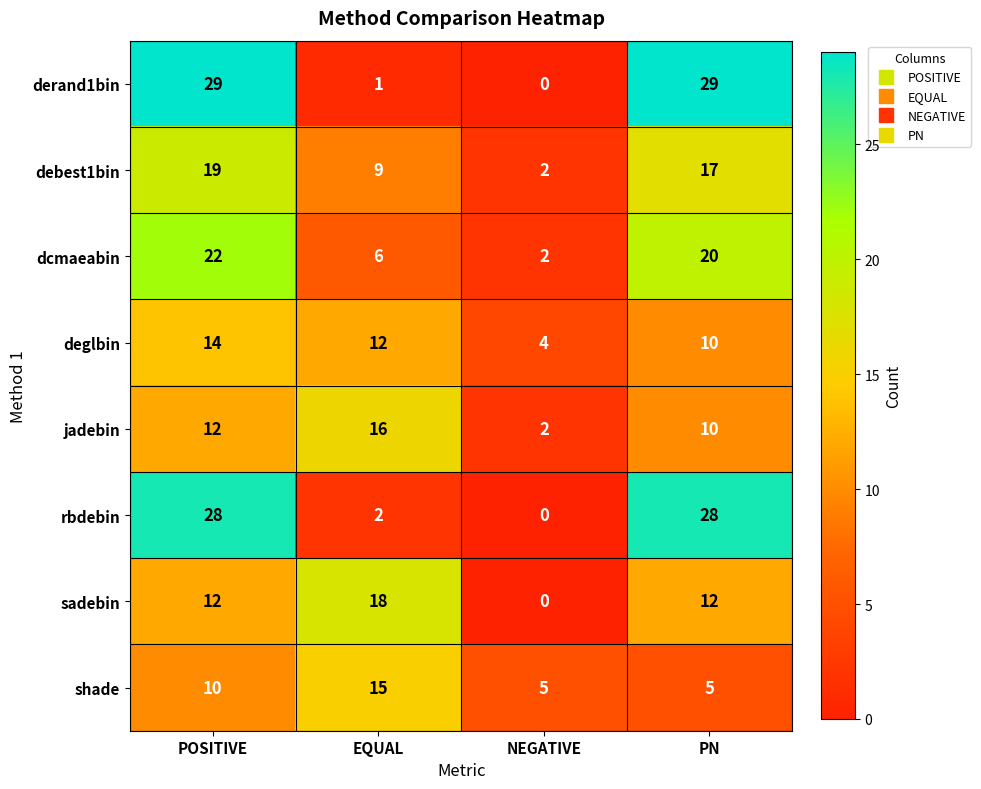

Count the jadebin values in the range 10 to 16.

3